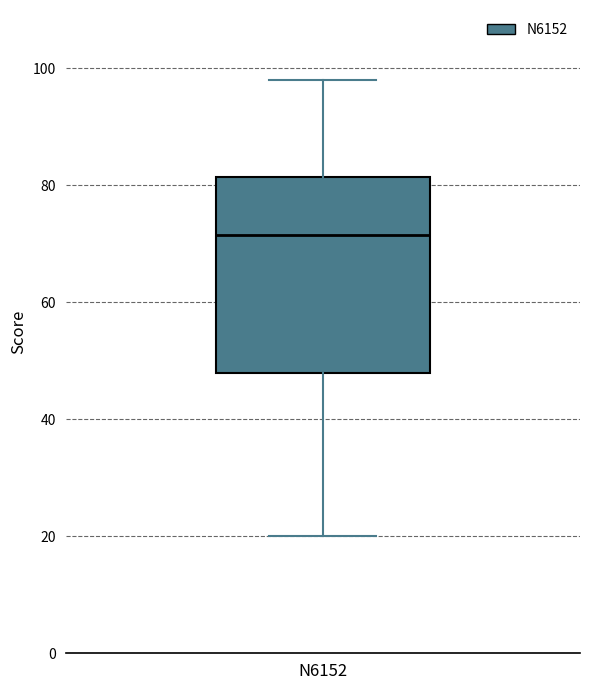

Transcribe this box plot: give where the median line is, the range the box spans, and where the two whiskers end, as read against the y-axis. The values are not printed on the chart, so give them approximately, as read against the axis.

median 72, box 48 to 82, whiskers 20 to 98